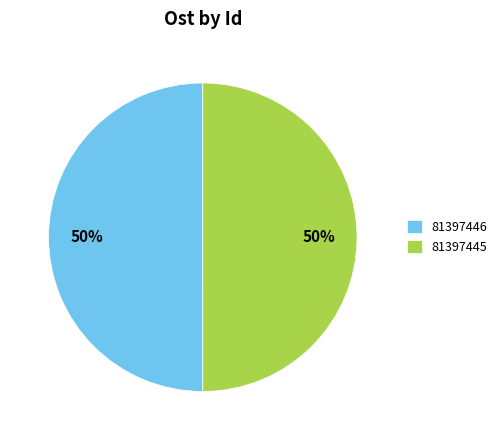

Do 81397445 and 81397446 together represent more than half of the pie?

Yes